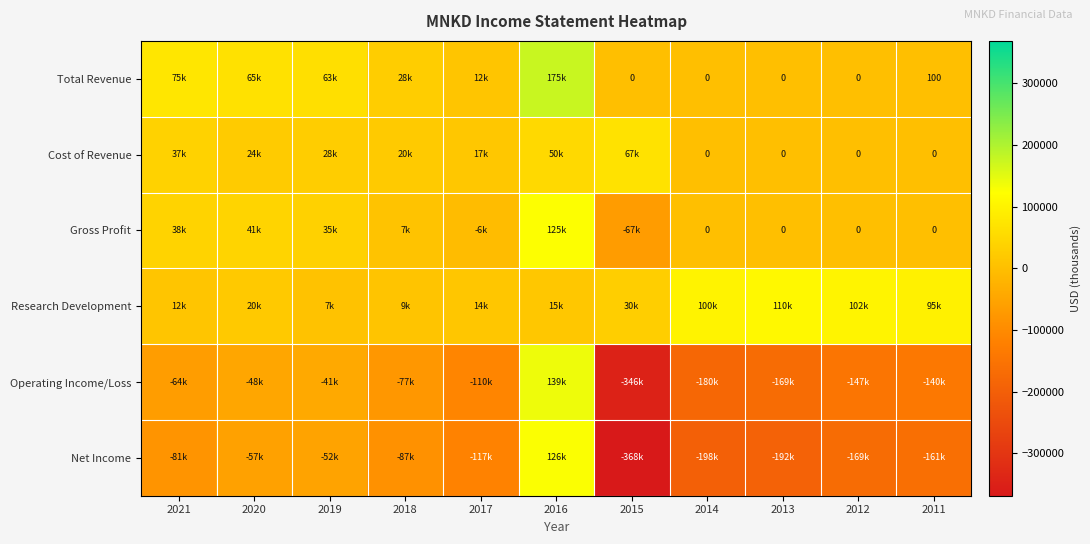

Is it true that Cost of Revenue equals 0 at 2013?

True